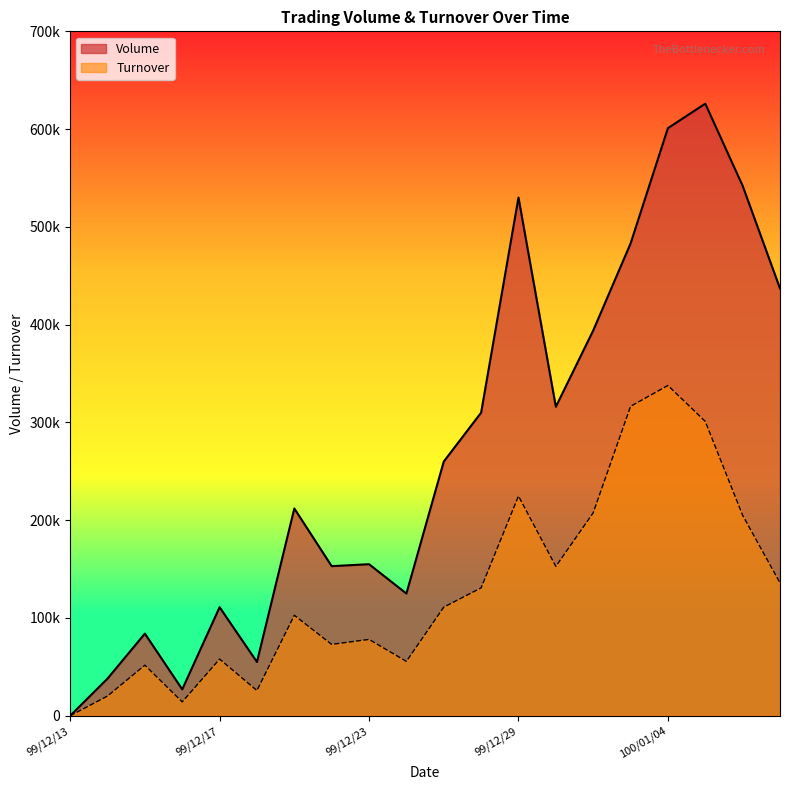

Rank the series by their average value, from highest to lowest.

Volume, Turnover